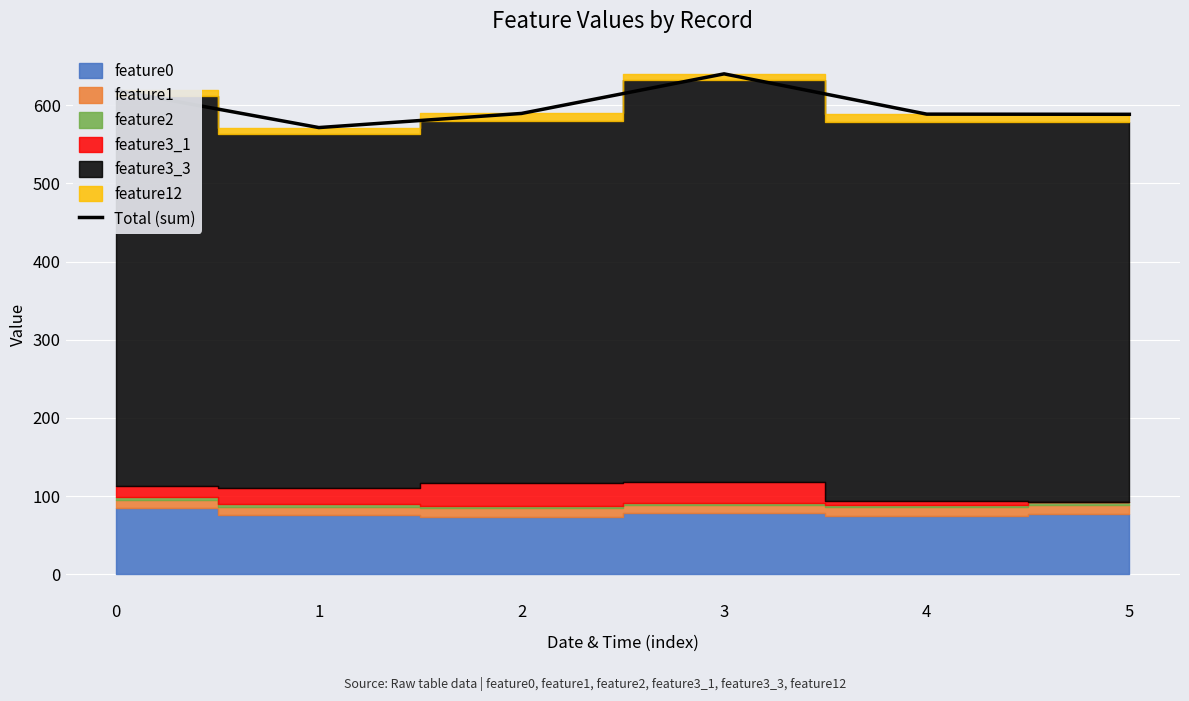

At which category does the chart reach its minimum across all series?

1